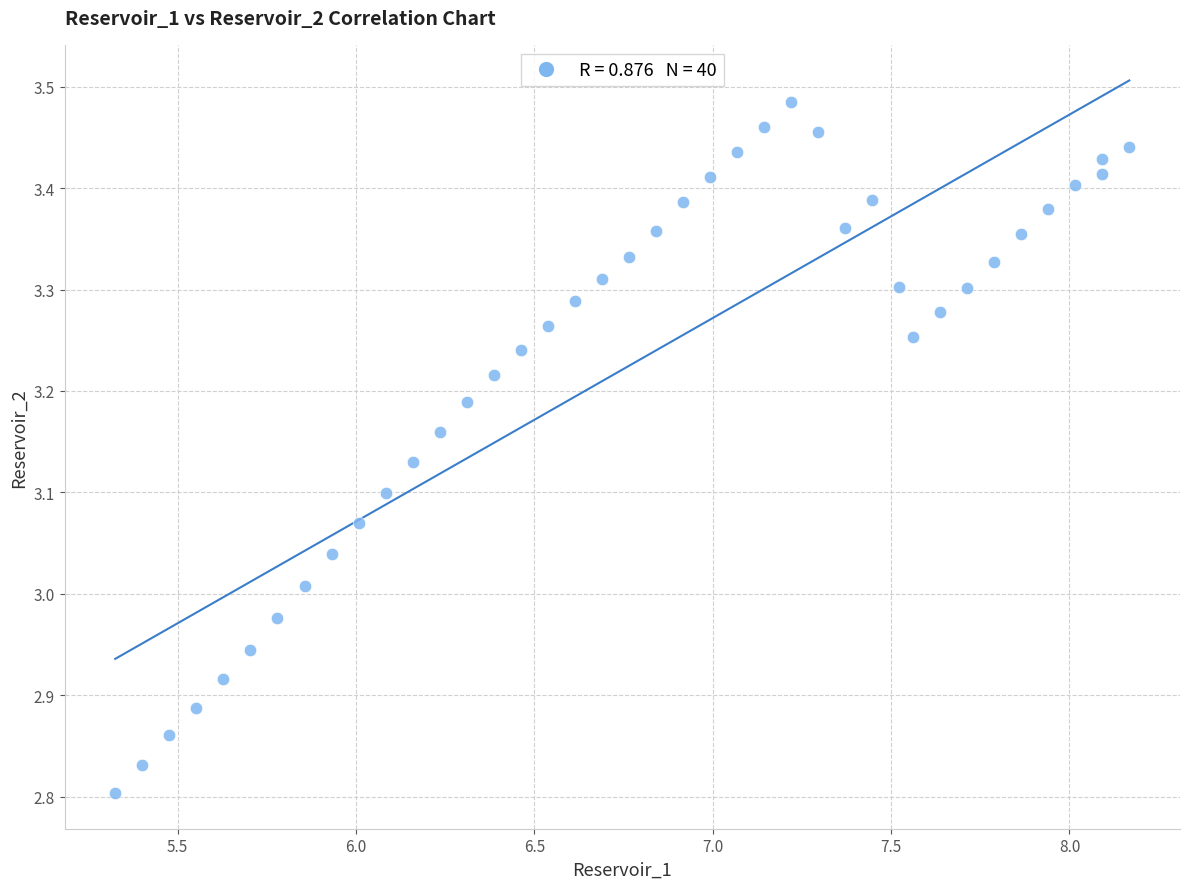

What is the range of Y values (max minus min)?

0.7